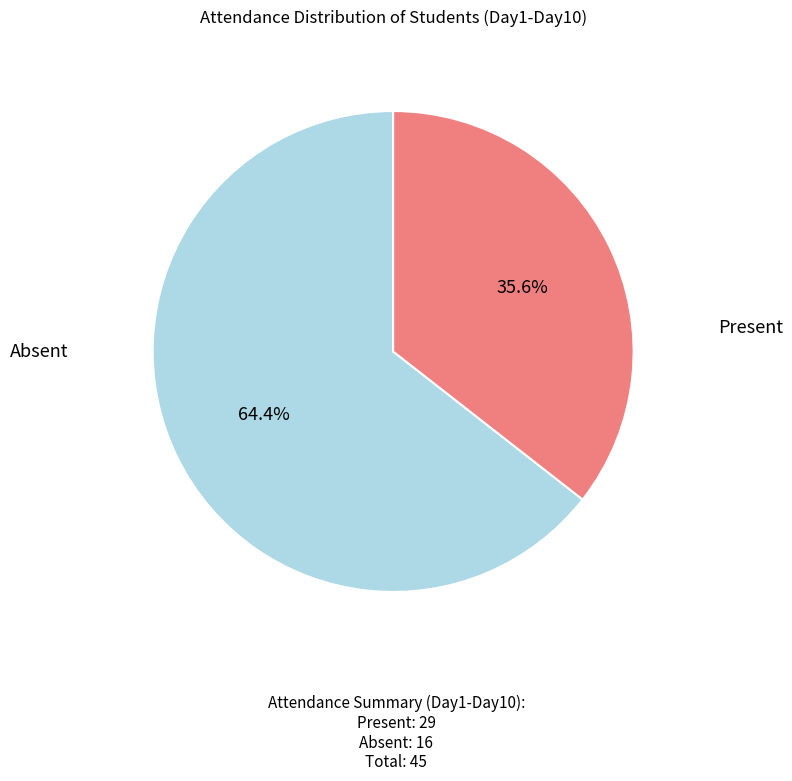

How many segments does this pie chart have?

2